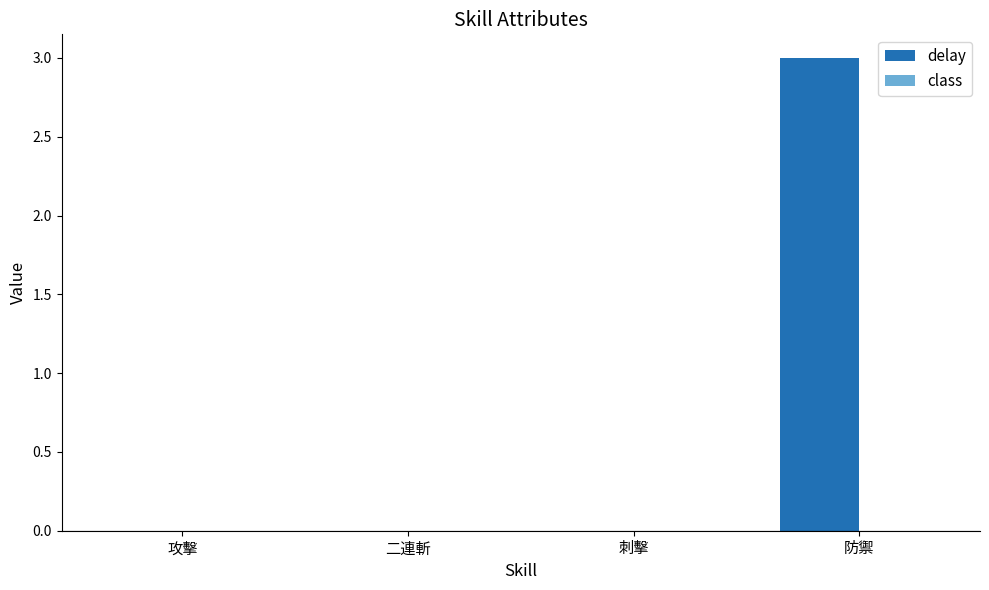

What is the maximum value shown in the chart?

3